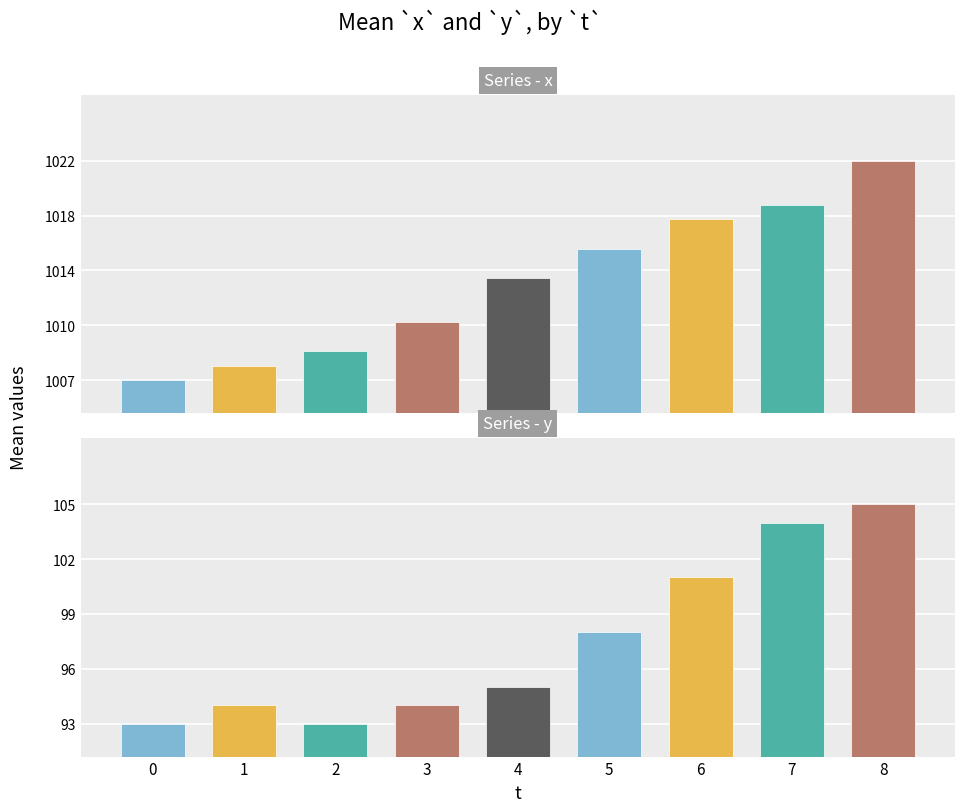

At which category is the sum across all series the highest?

8